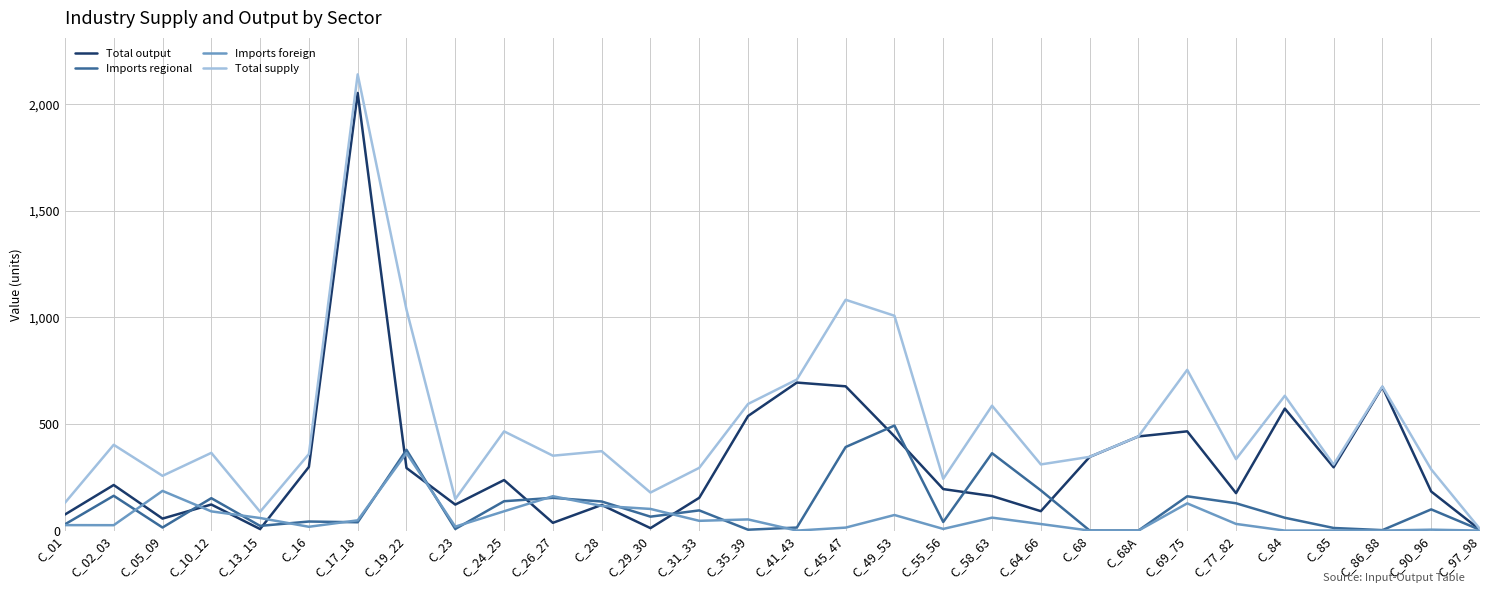

The Imports foreign series shows 14.0 at C_45_47. True or false?

True